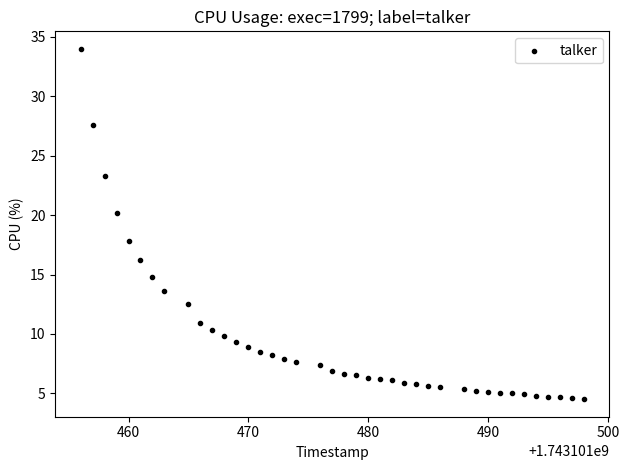

What is the range of Y values (max minus min)?

29.5